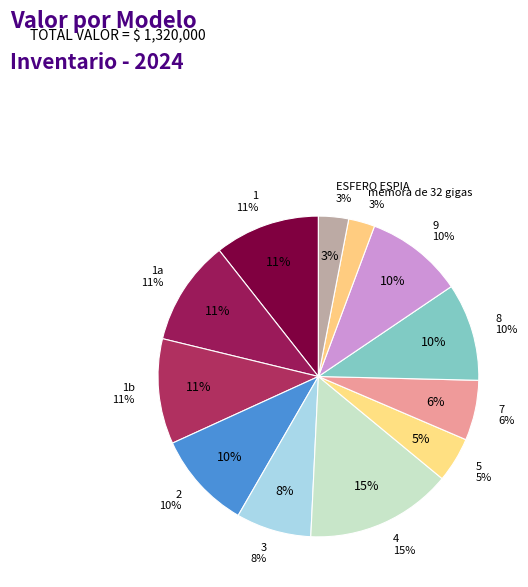

To the nearest percent, what percentage of the pie is 8?

10%